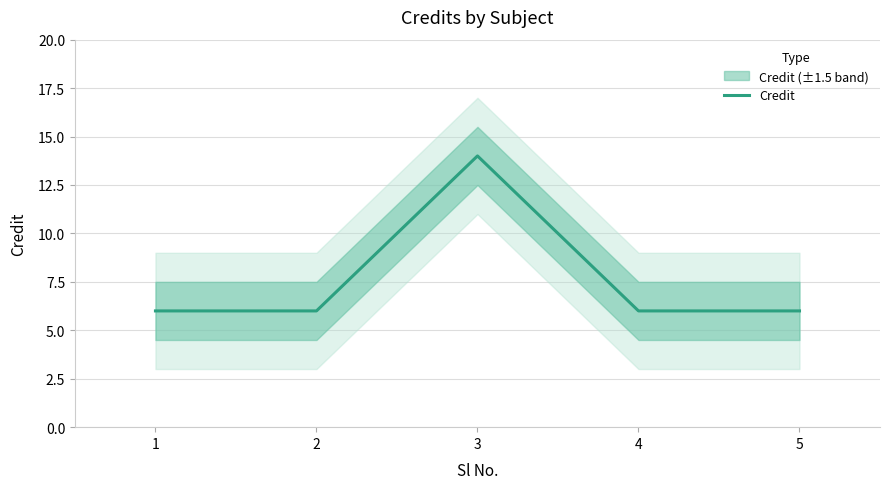

True or false: there are more than 1 points higher than both neighbors.

False